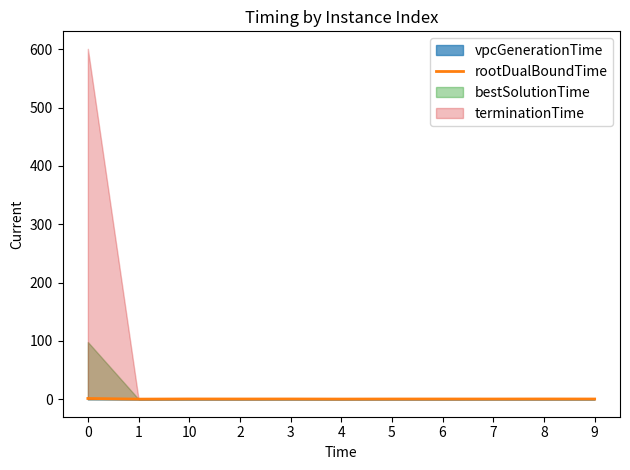

The value at 6 is 0.5. True or false?

False